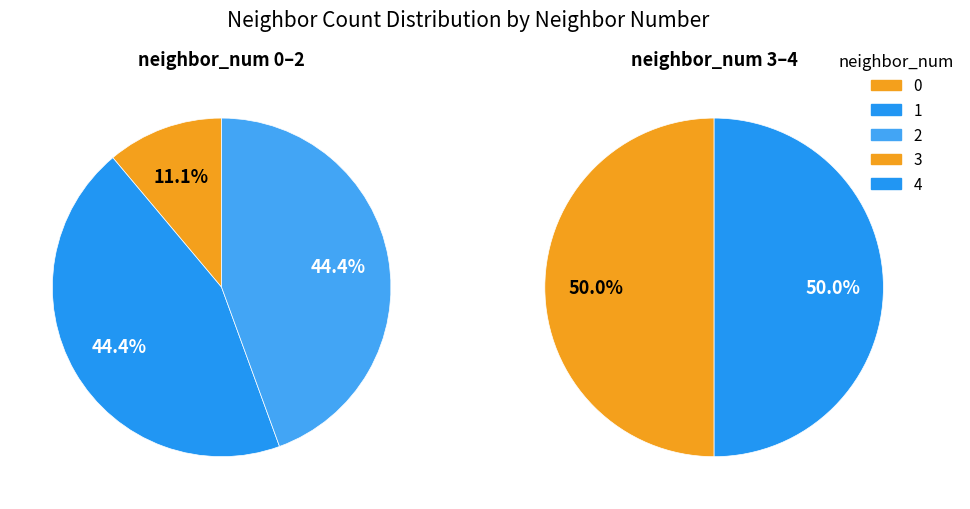

Does neighbor_num_0 account for over 50% of the chart?

No